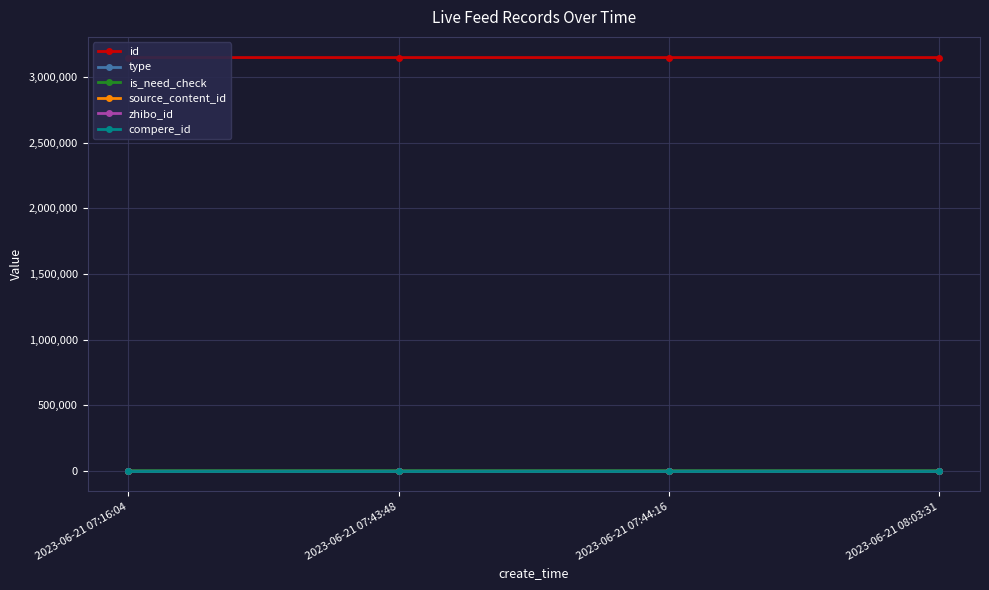

True or false: type and zhibo_id cross at least once.

False